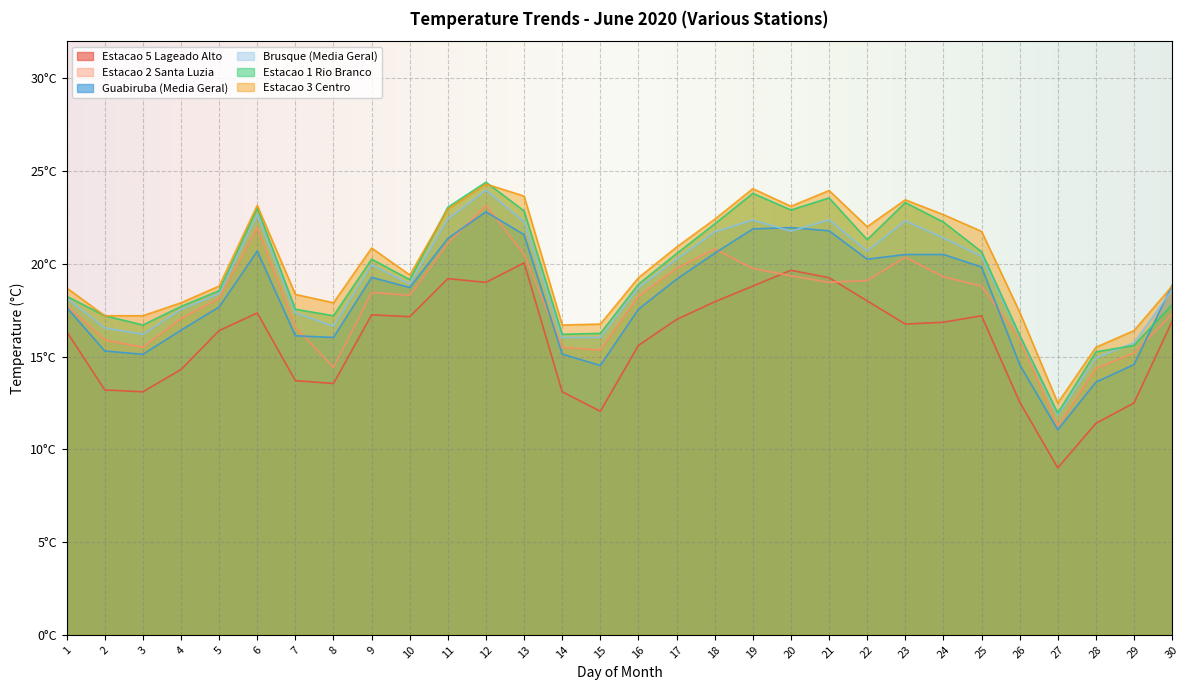

What is the difference between the second highest and minimum values in the Estacao 3 Centro series?

11.6